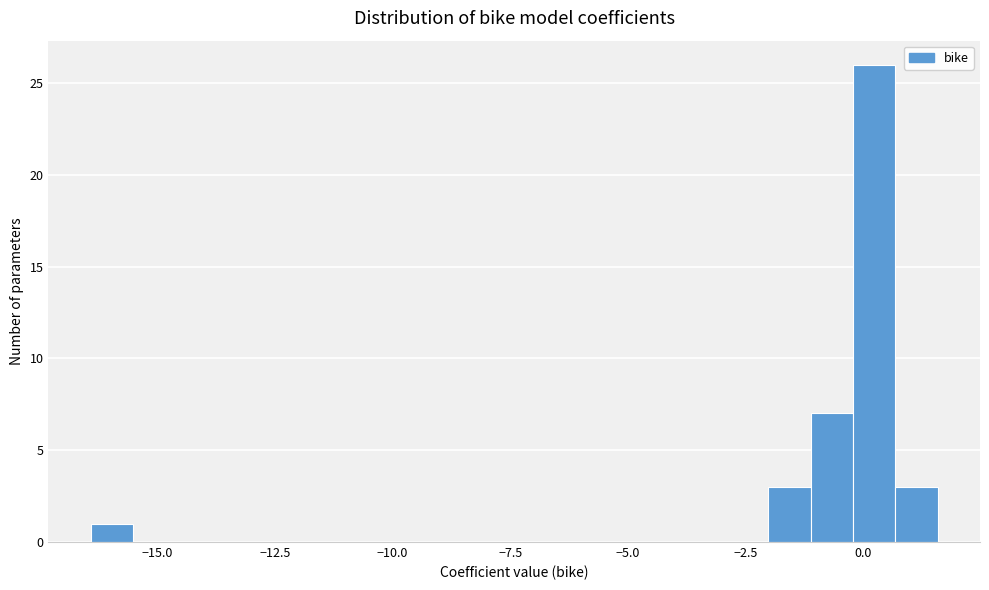

Read against the x-axis, roughly where is the centre of the tallest bar?

0.0